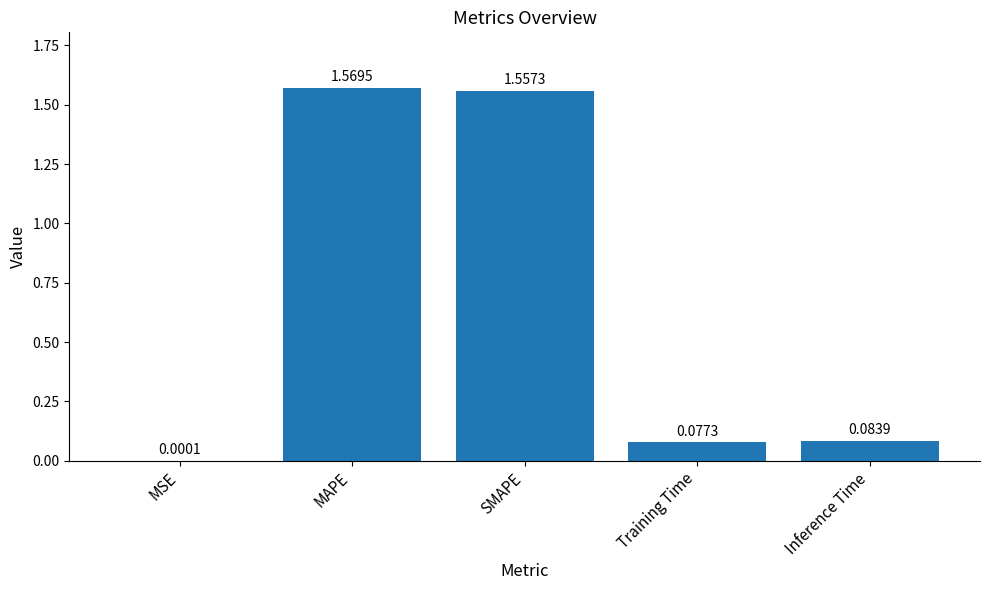

Are the bars horizontal?

No